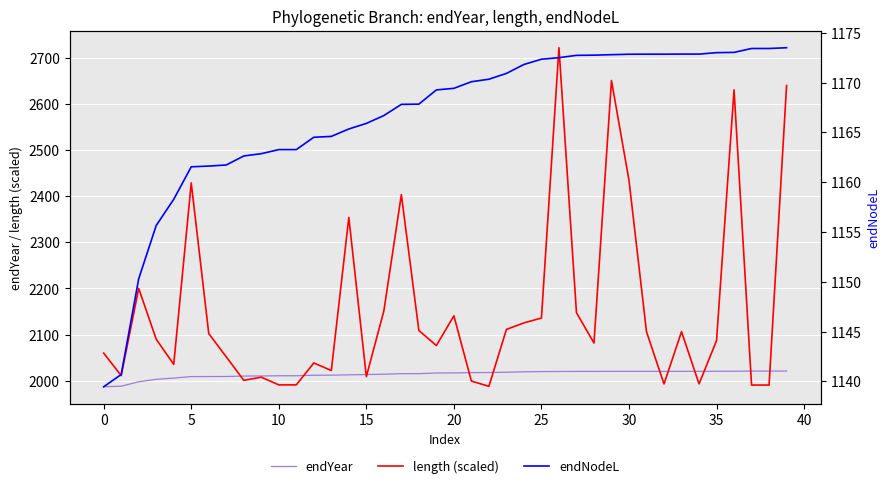

What is the difference between the endYear values at 27 and 13?

8.1